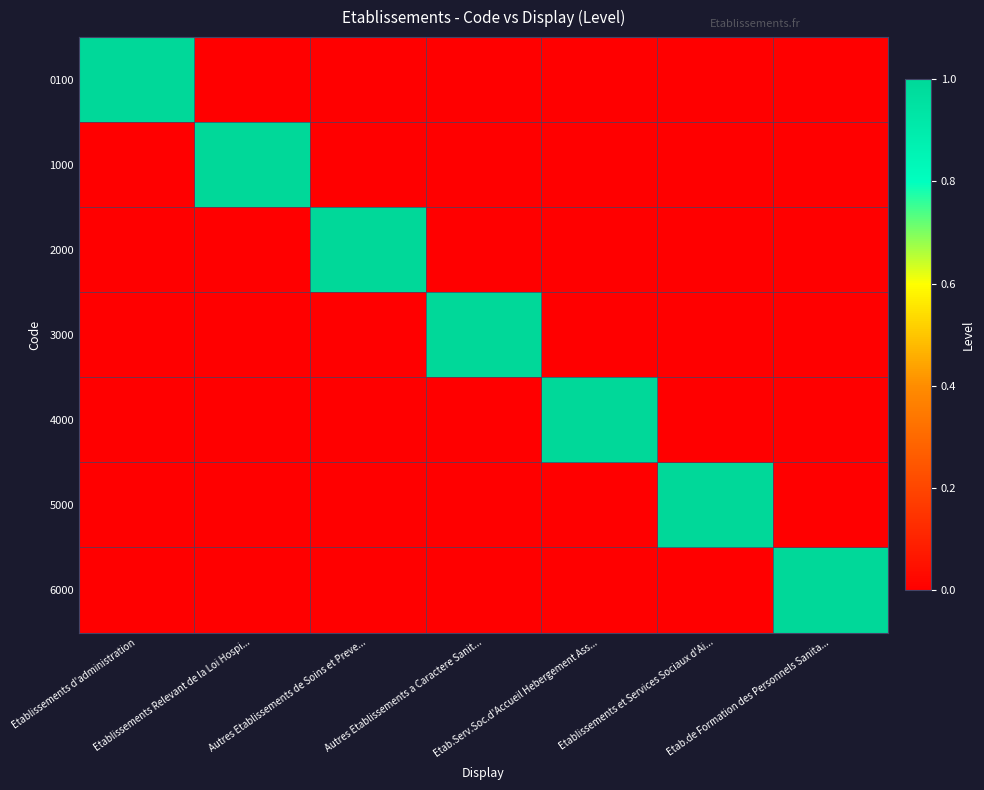

At Etab.Serv.Soc.d'Accueil Hebergement Ass..., list the series in order from largest to smallest.

4000, 0100, 1000, 2000, 3000, 5000, 6000